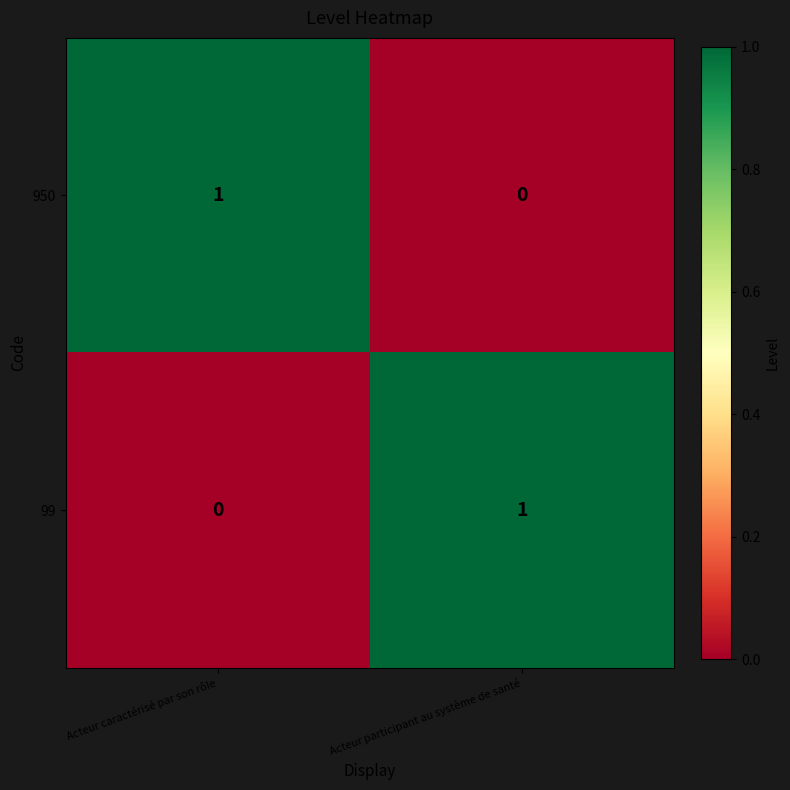

At Acteur participant au système de santé, list the series in order from largest to smallest.

99, 950